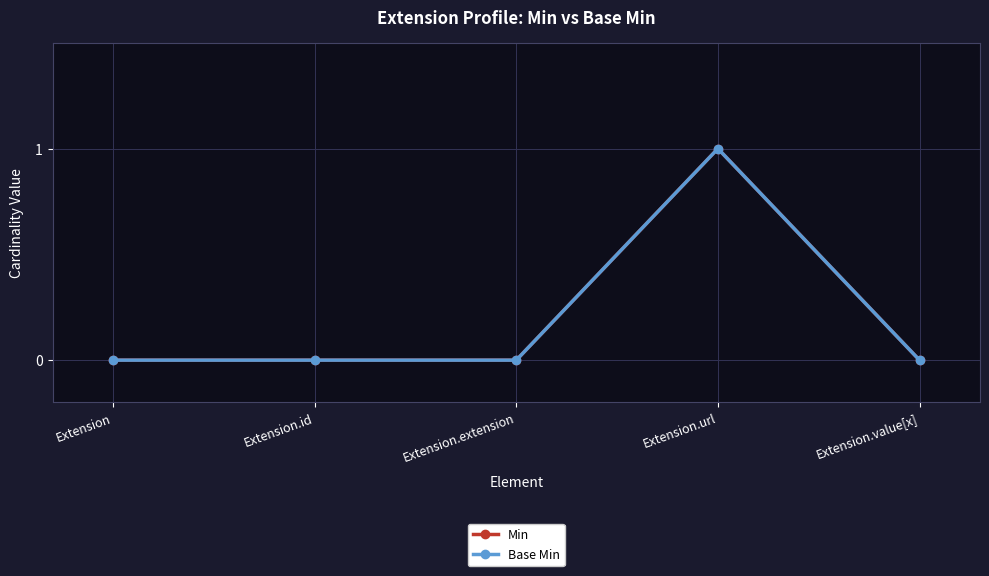

True or false: Min and Base Min intersect in this chart.

False